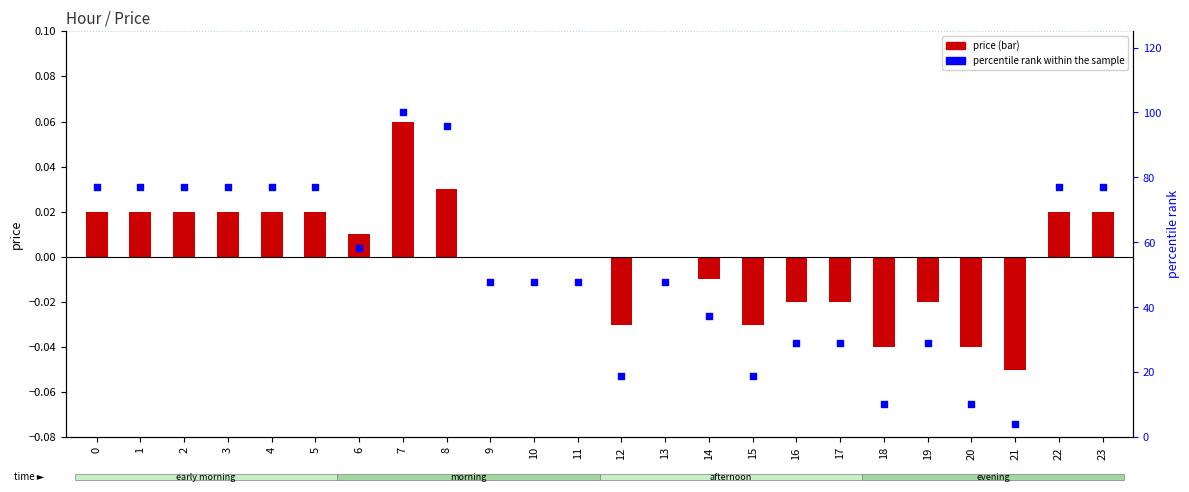

Which series has the largest total across all categories?

percentile rank within the sample